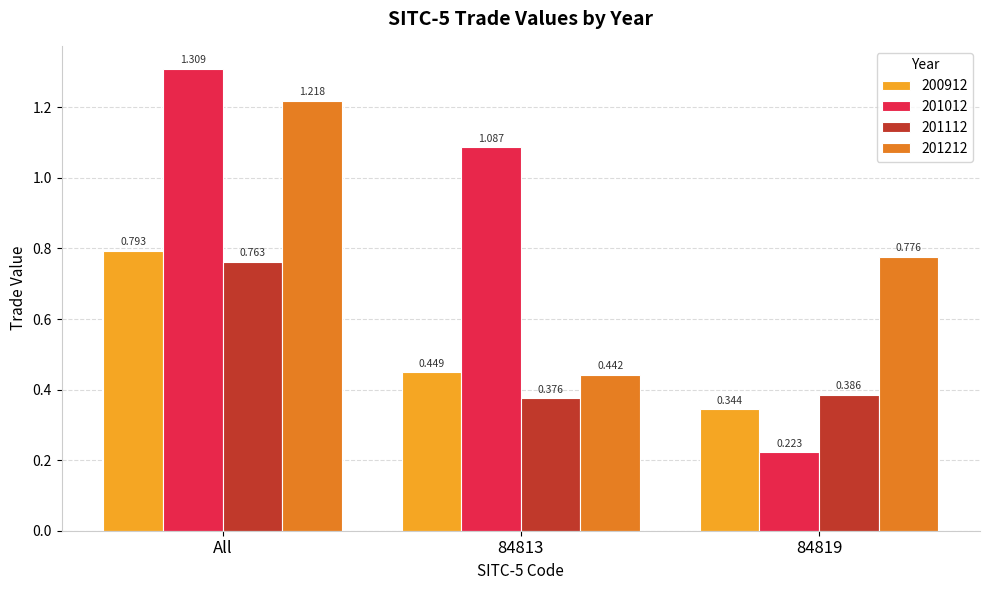

How many 201112 values are between 0 and 1?

3